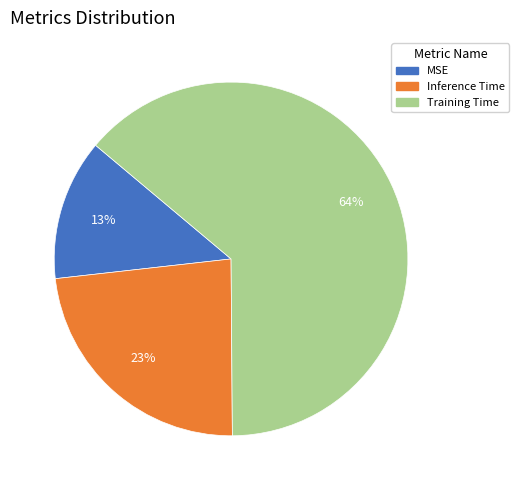

Count the number of slices in the pie.

3